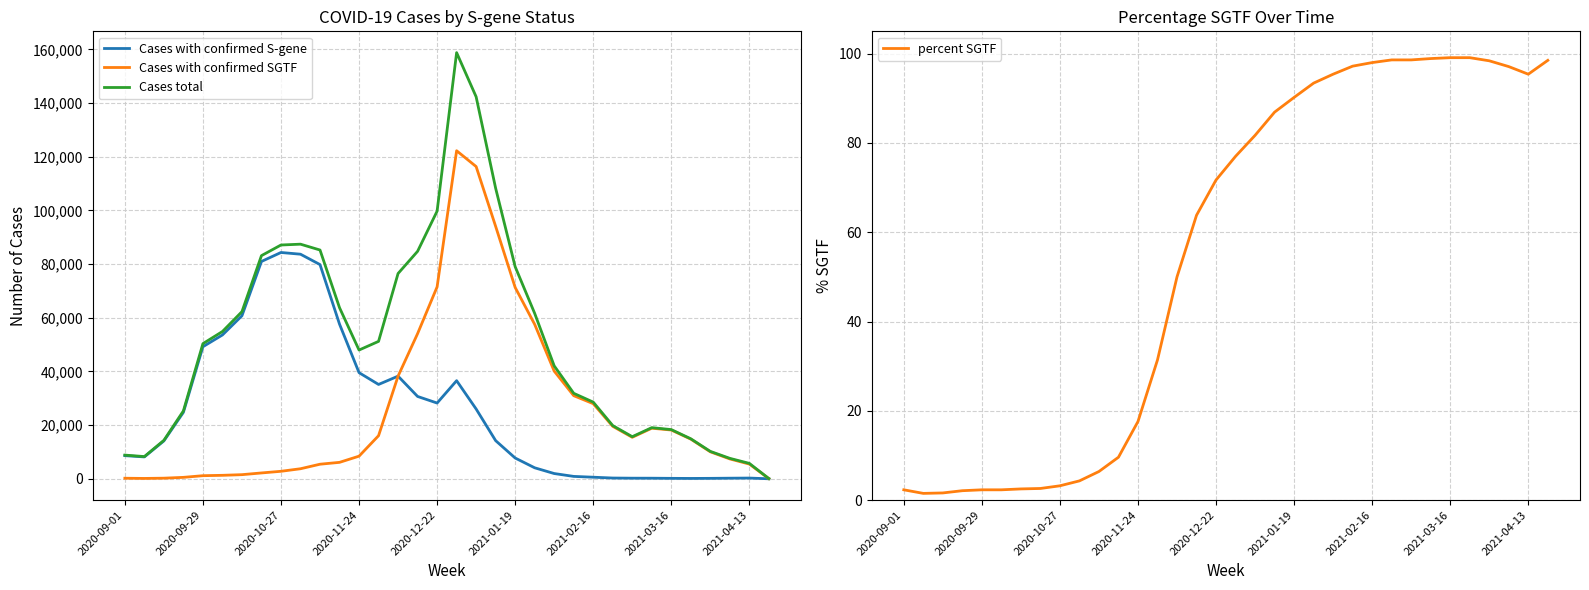

The value of Cases with confirmed S-gene at 2020-09-29 is 49205. True or false?

True